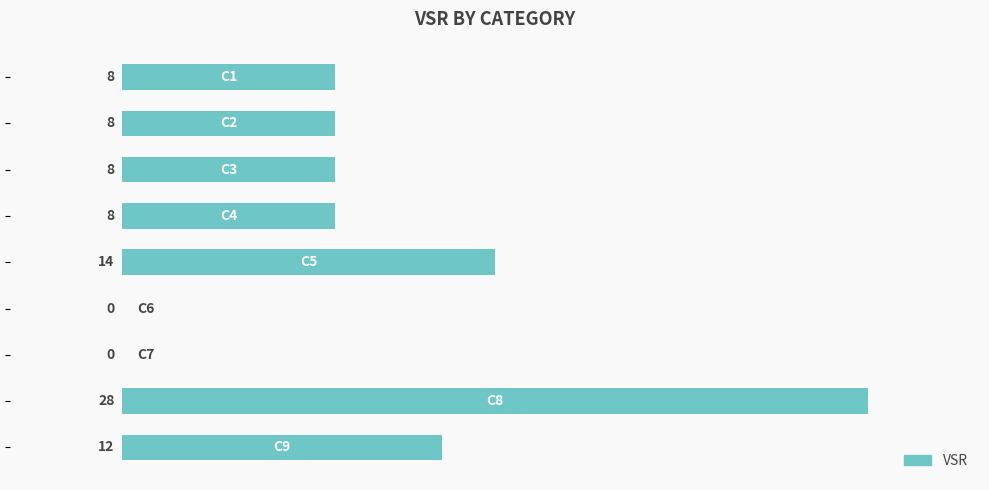

What is the average value?

10